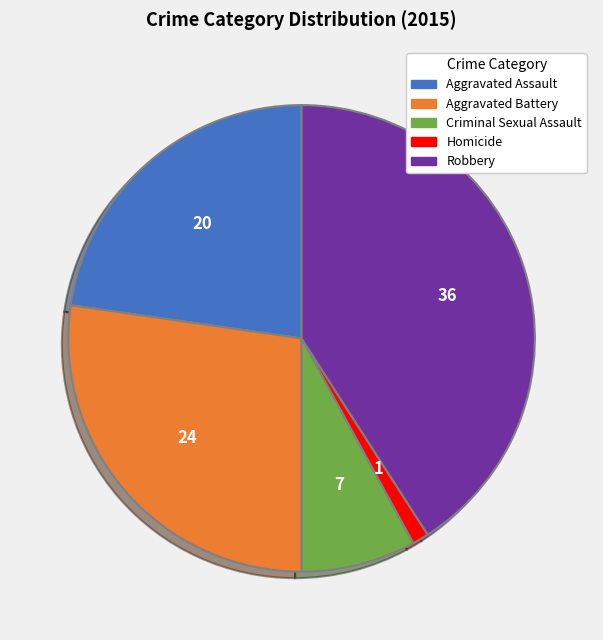

Is the sum of Aggravated Assault and Robbery greater than half?

Yes